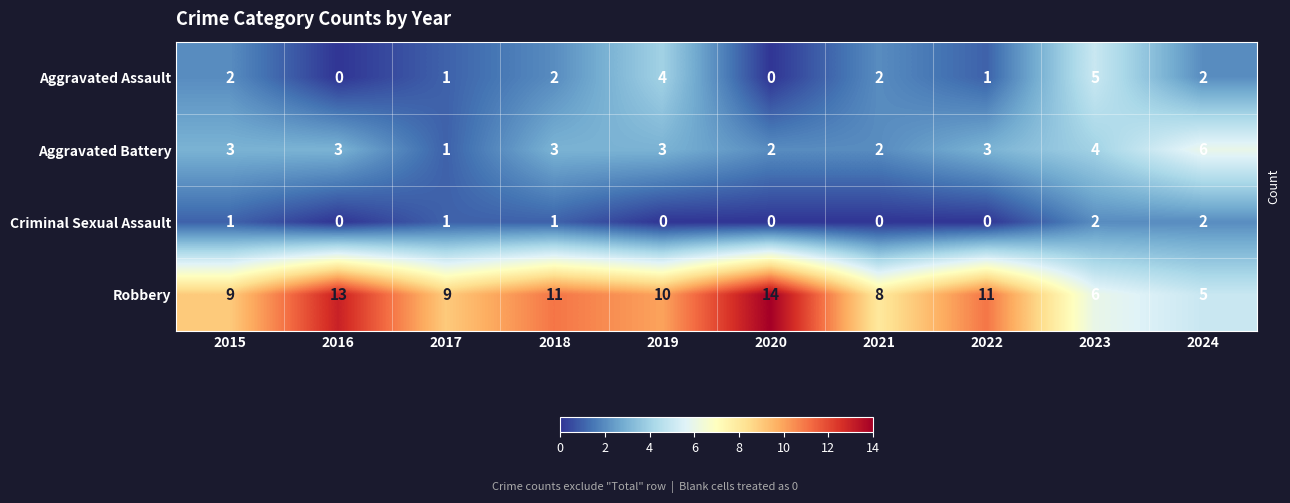

What is the difference between the maximum and second lowest values in the Aggravated Assault series?

5